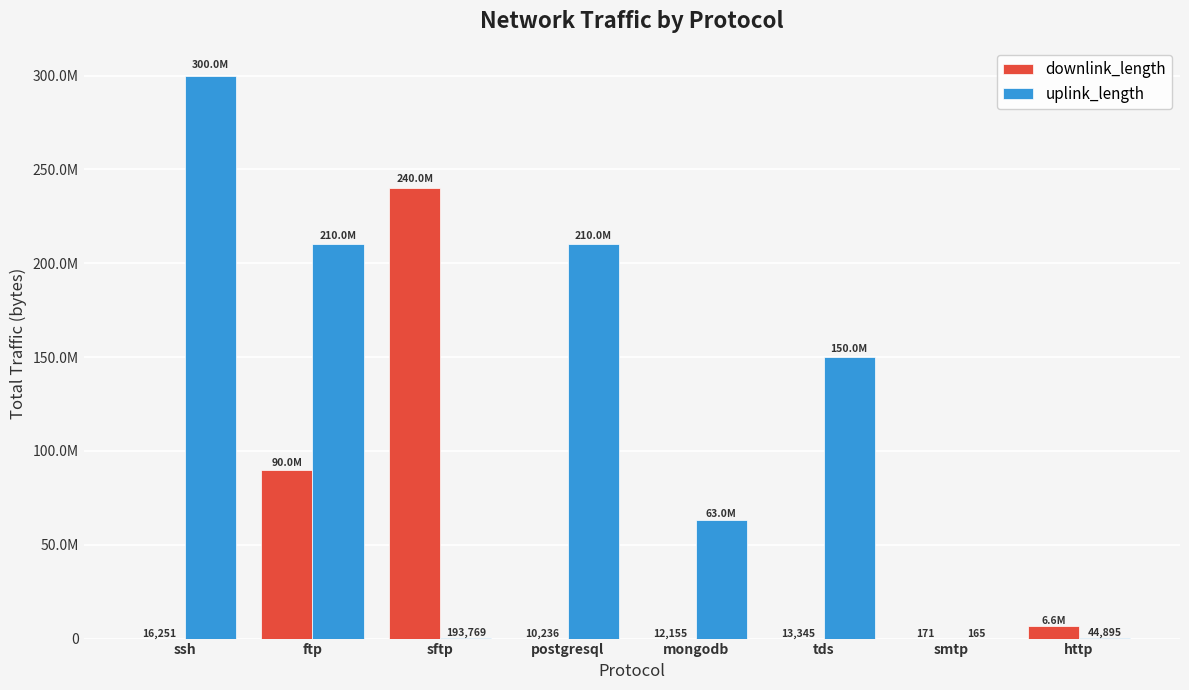

At which label does uplink_length first exceed 150006800?

ssh